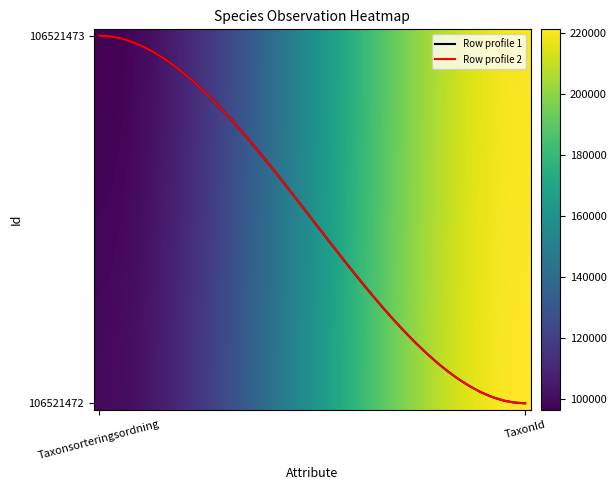

What is the average value of the 106521473 series?

158108